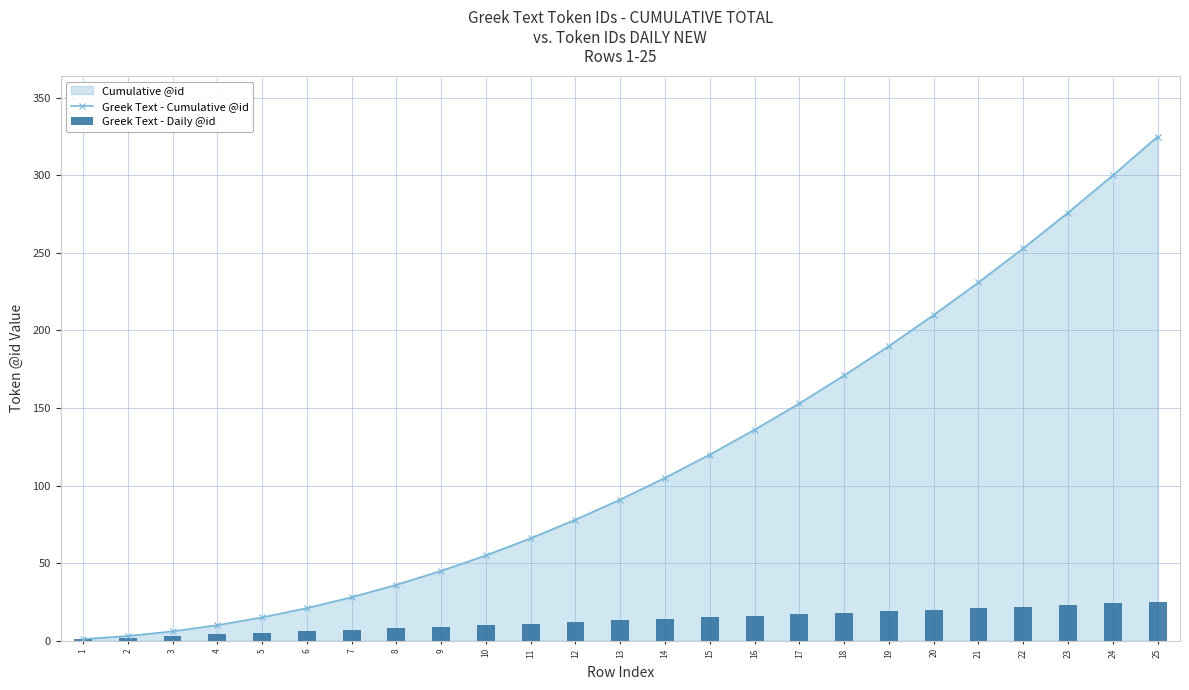

Which has a higher value, 18 or 17?

18